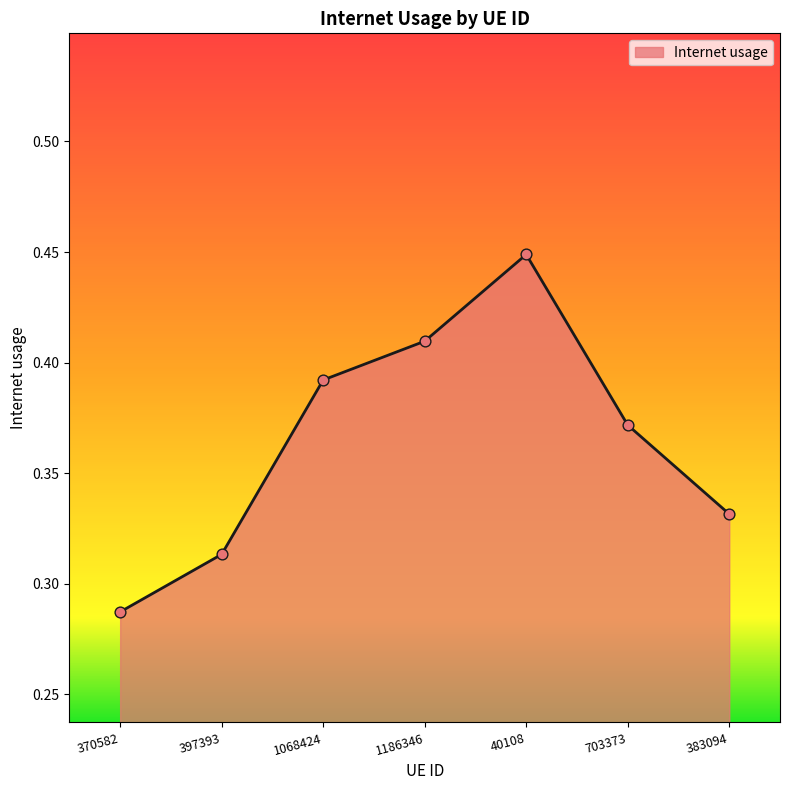

Which has a higher value, 370582 or 397393?

397393